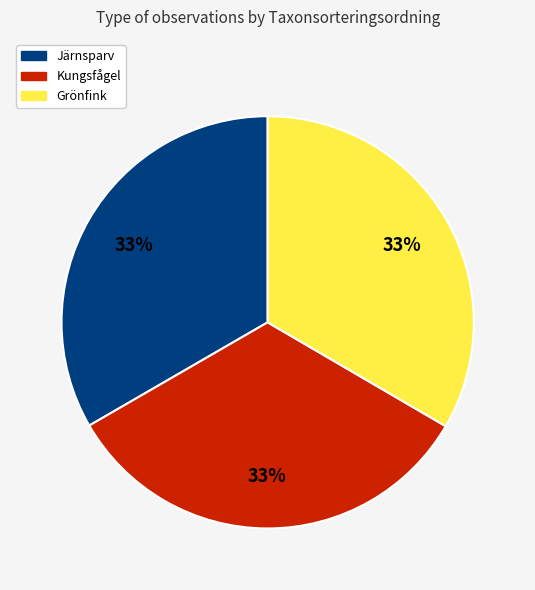

To the nearest percent, what percentage of the pie is Kungsfågel?

33%